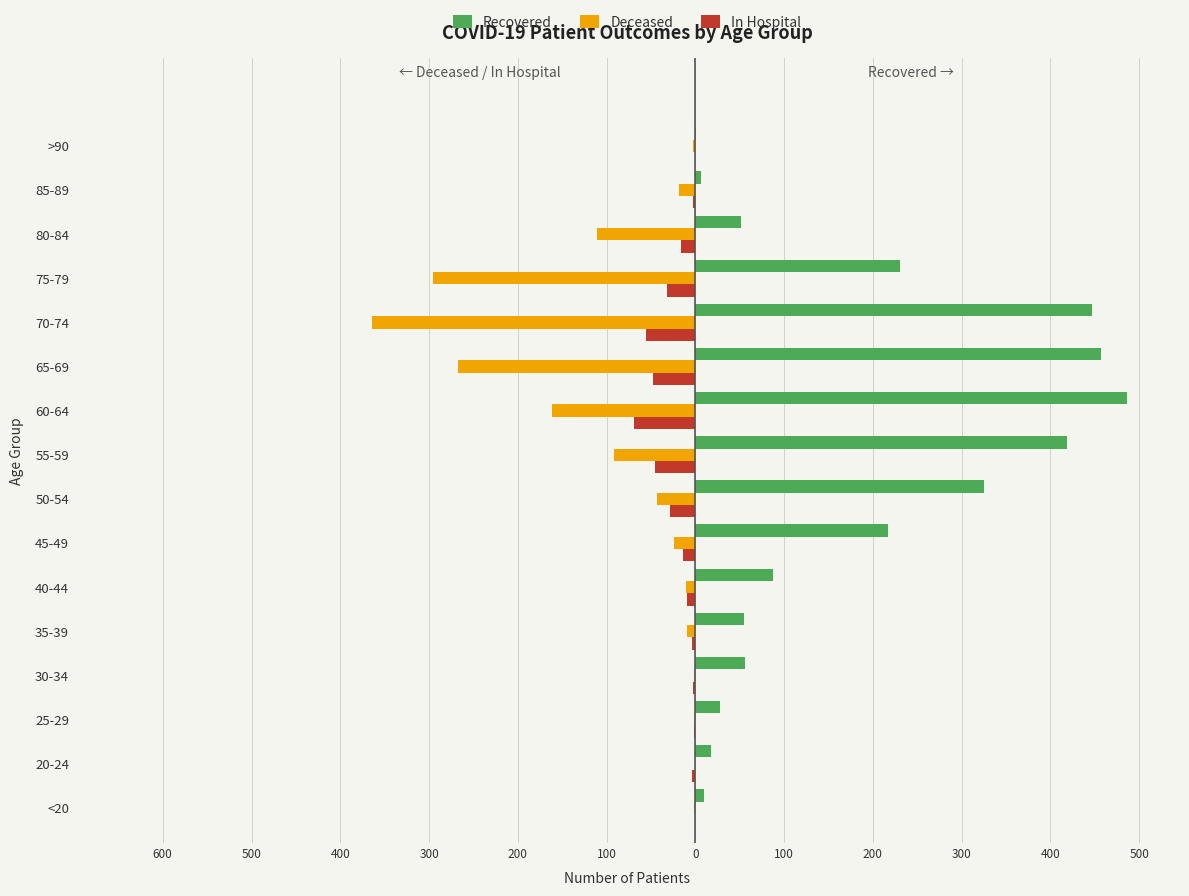

What are all the series names shown in the legend?

Recovered, Deceased, In Hospital